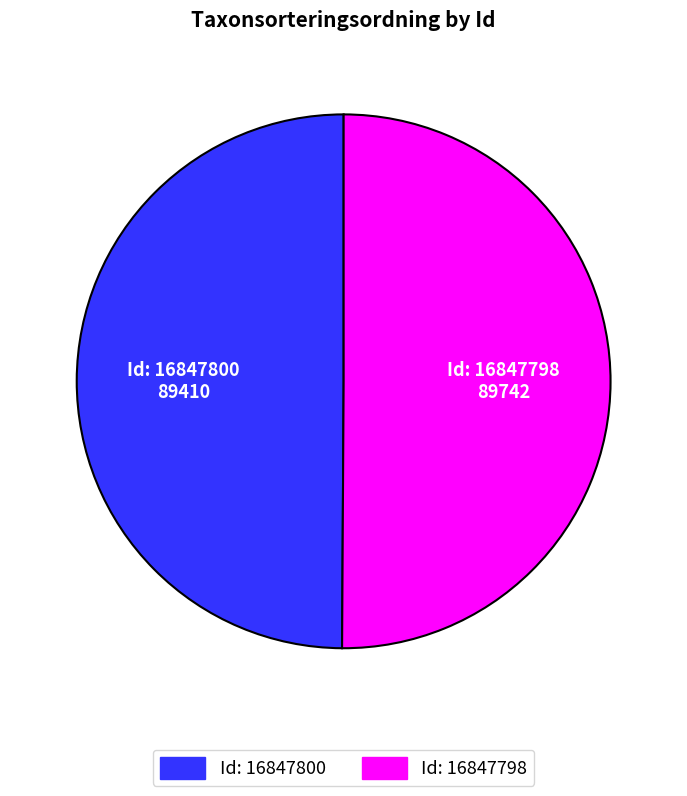

Which slice represents more than half of the pie?

16847798